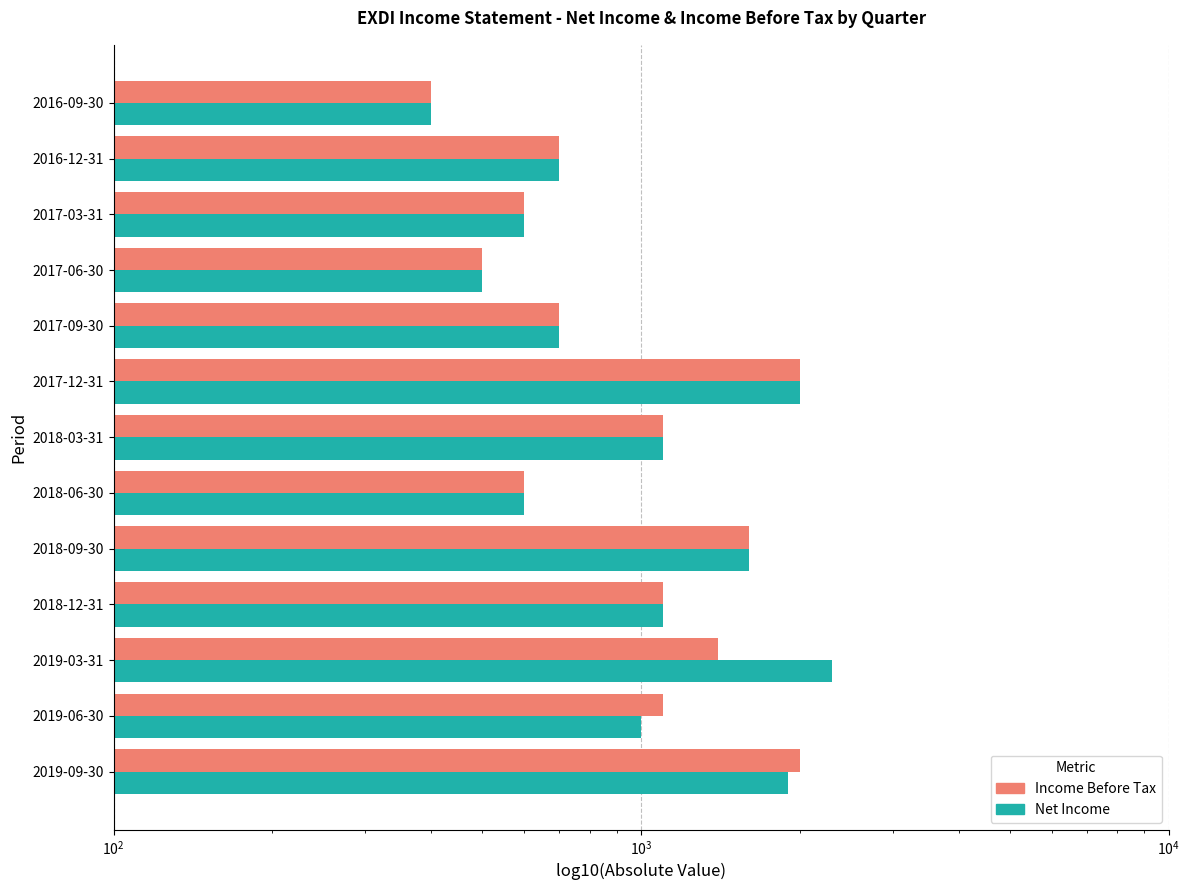

What is the lowest value of the Net Income series?

400